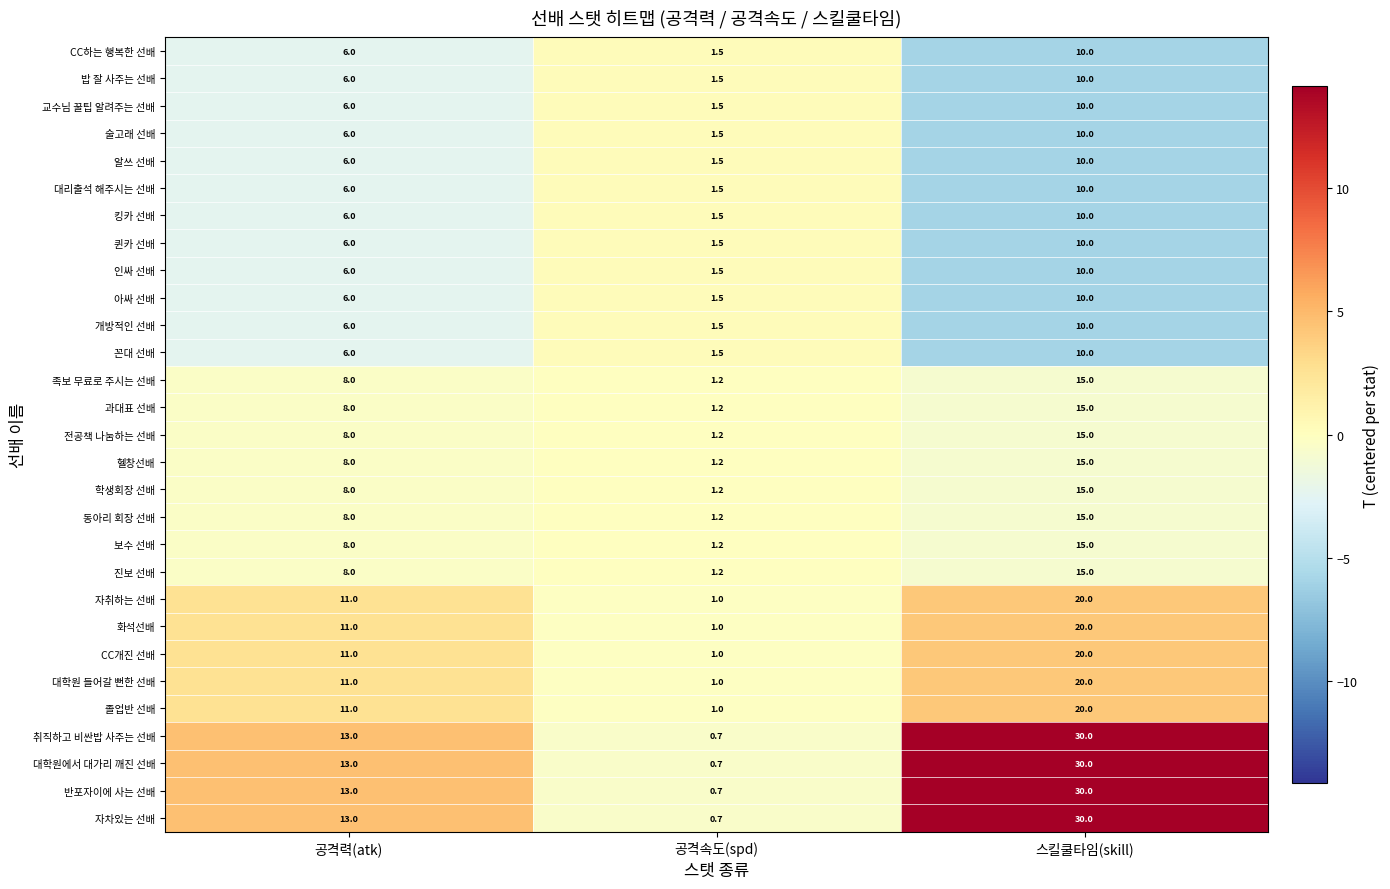

What is the spread (max minus min) of values at 공격속도(spd)?

0.8